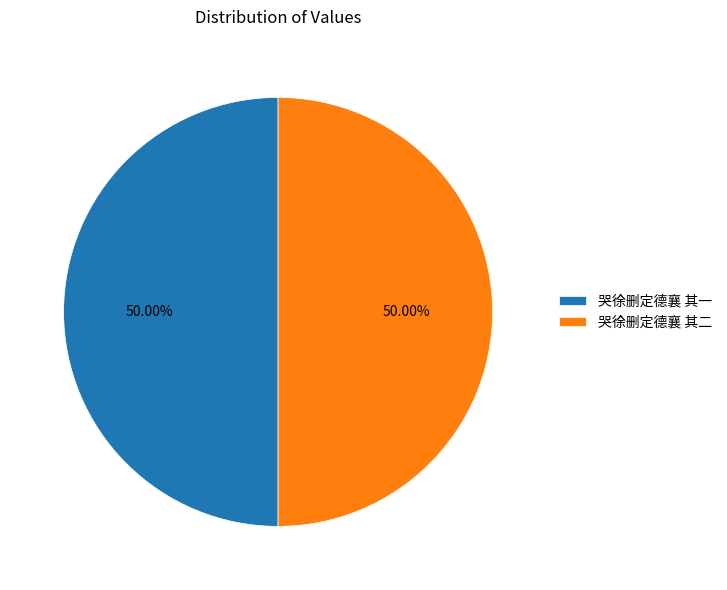

Combined, do 哭徐删定德襄 其二 and 哭徐删定德襄 其一 account for over 50%?

Yes